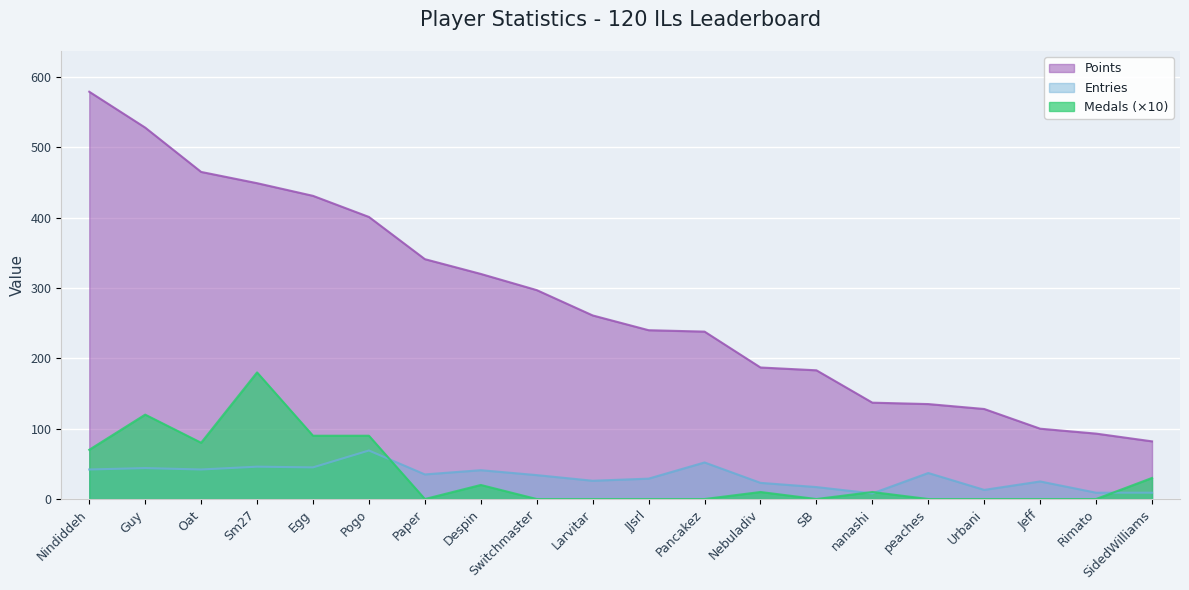

What is the difference between the highest and lowest values at nanashi?

129